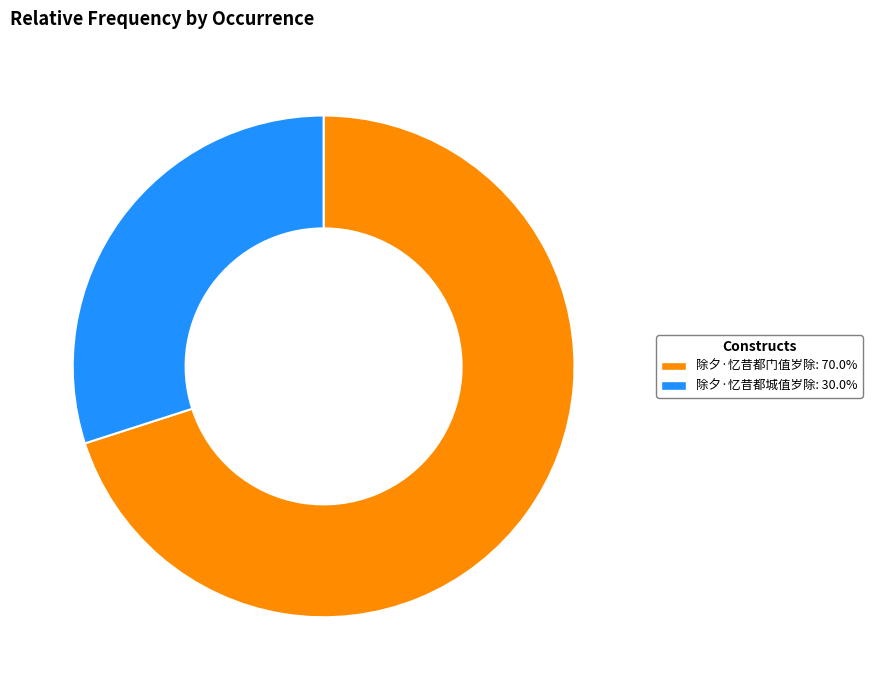

Which category has the biggest portion of the pie?

除夕·忆昔都门值岁除